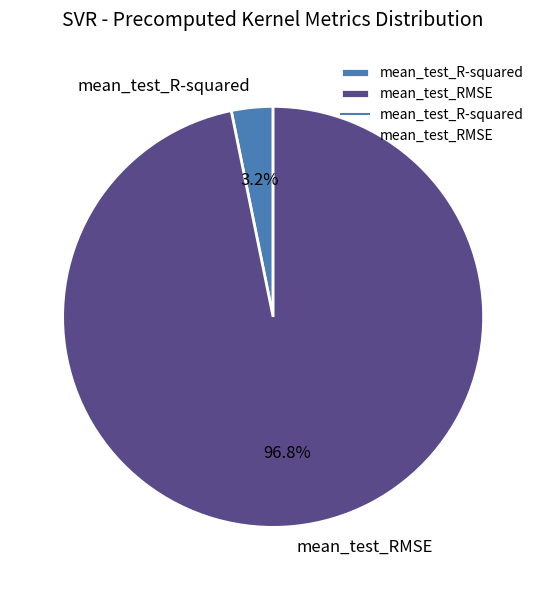

How many slices are in this pie chart?

2